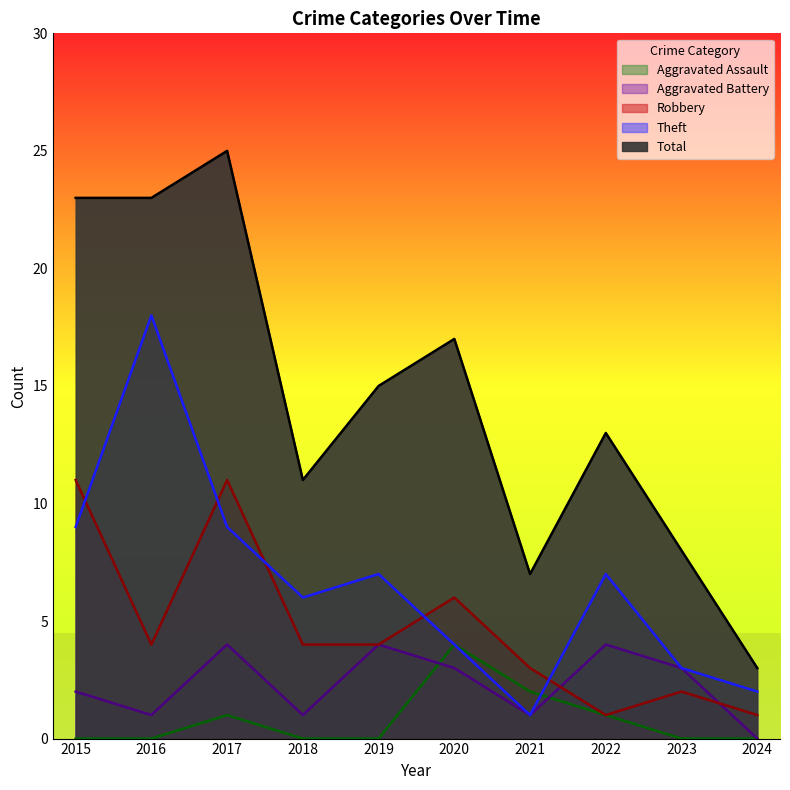

Between 2016 and 2017, which series saw the biggest shift?

Theft